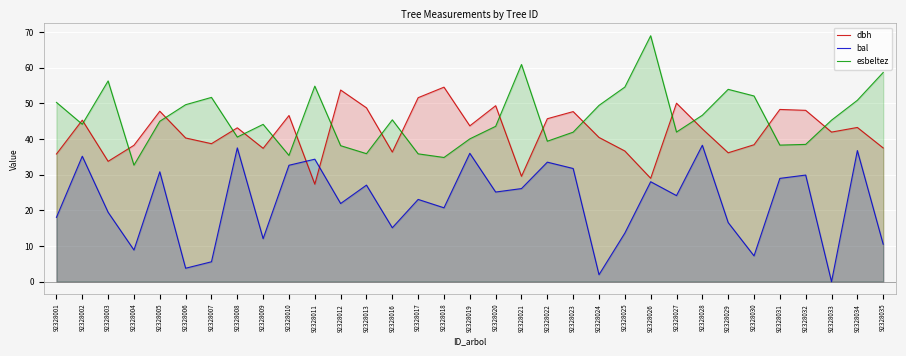

How many values in bal are above zero?

32